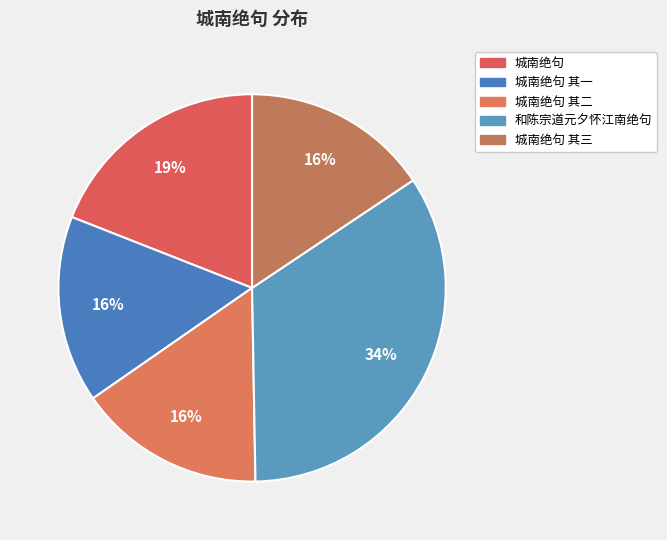

How many slices are in this pie chart?

5